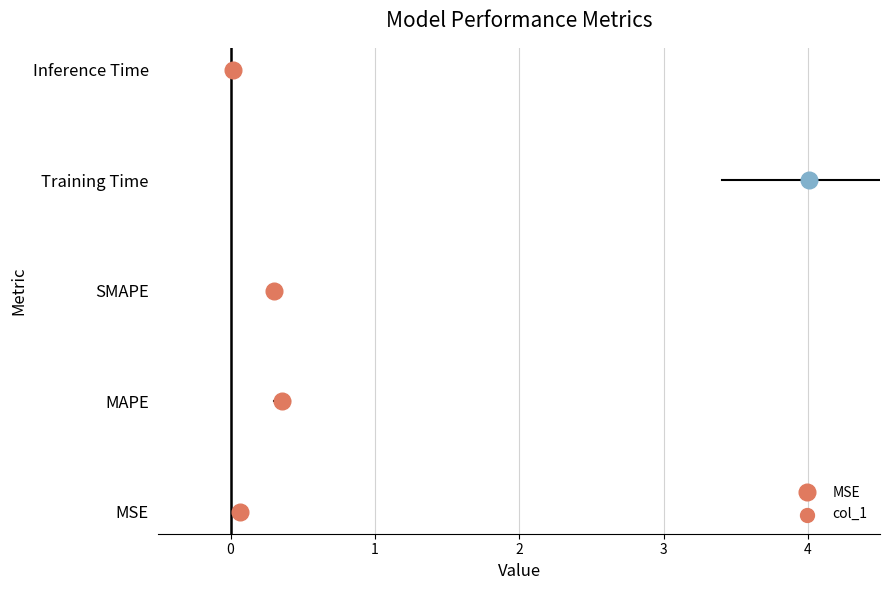

Which has a higher value, SMAPE or Training Time?

Training Time